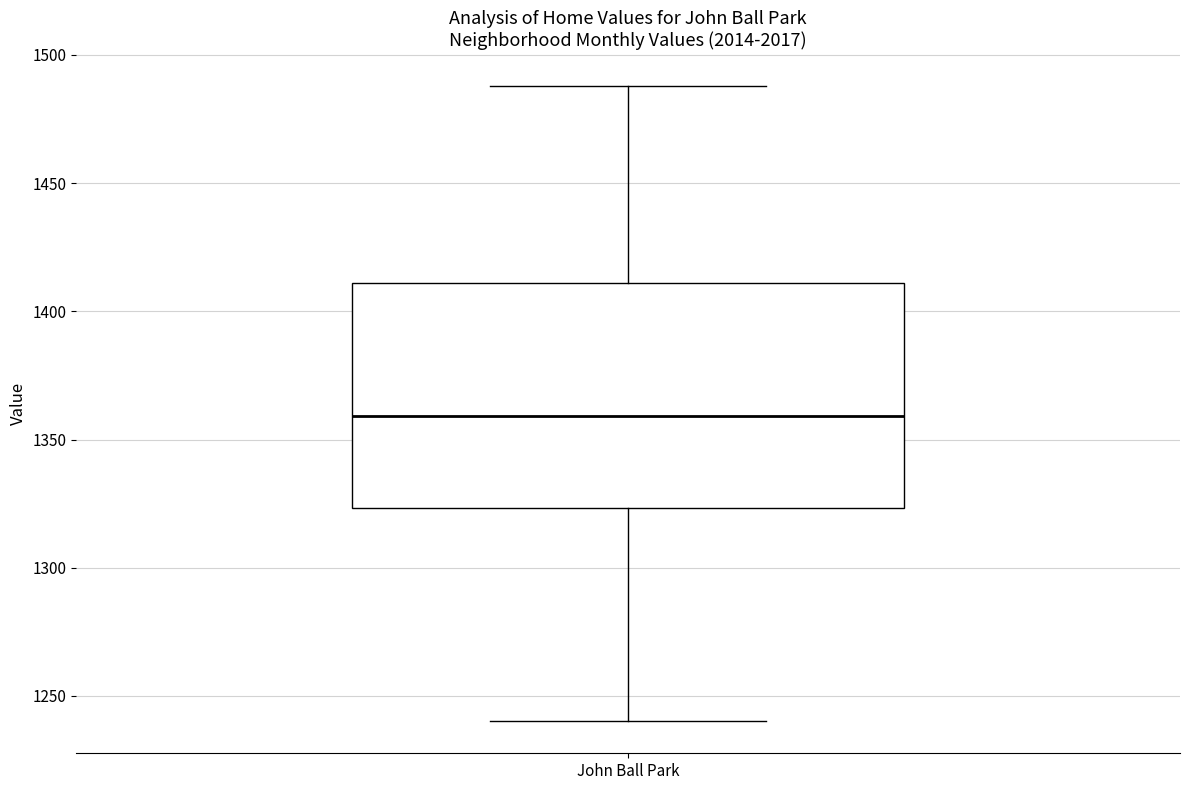

Where is the upper edge of the box for John Ball Park on the y-axis? The values are not printed on the chart, so give them approximately, as read against the axis.

1410